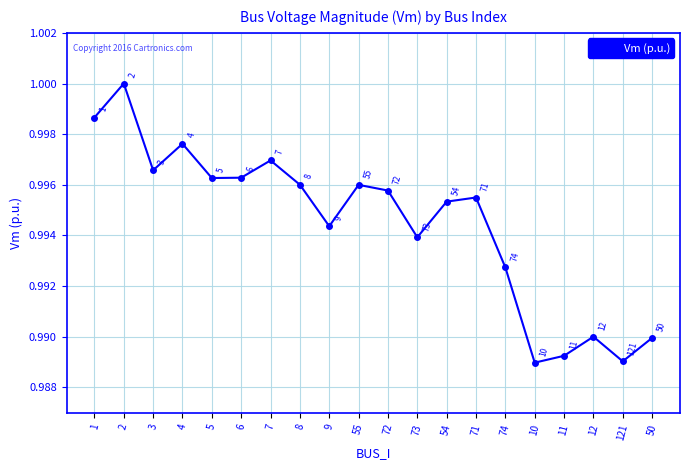

How many points are higher than both their immediate neighbors (excluding endpoints)?

6